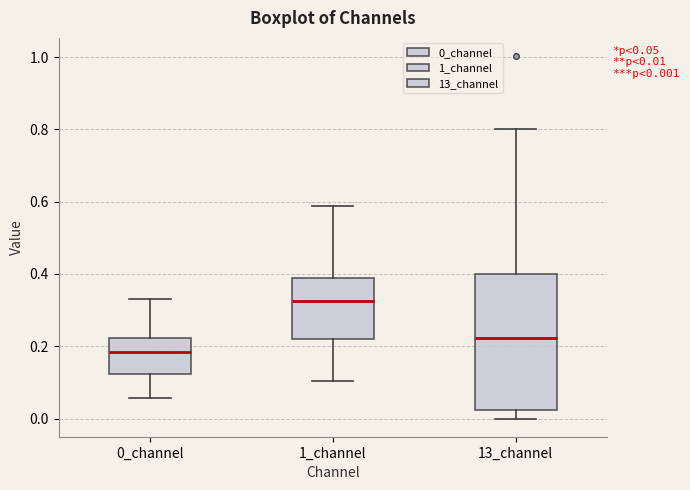

Which box is the tallest, from its lower edge to its upper edge?

13_channel